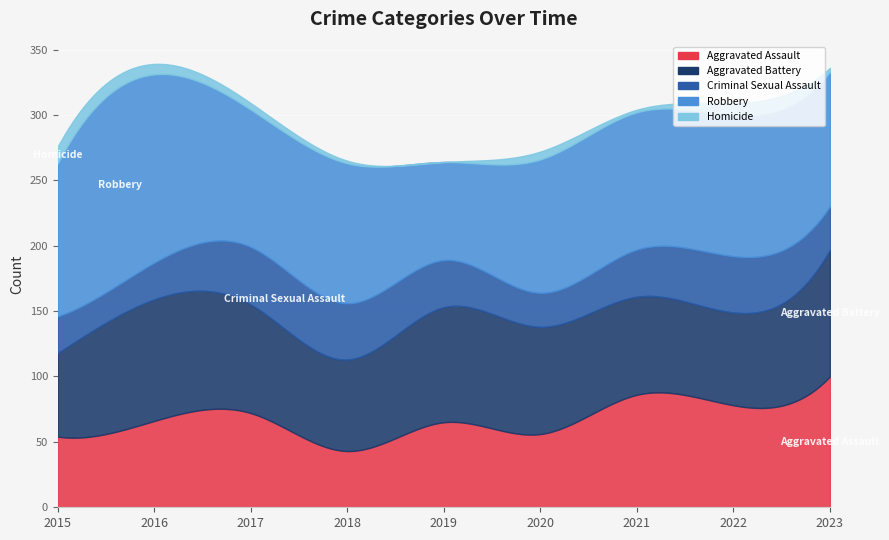

How many lines are shown in the chart?

5